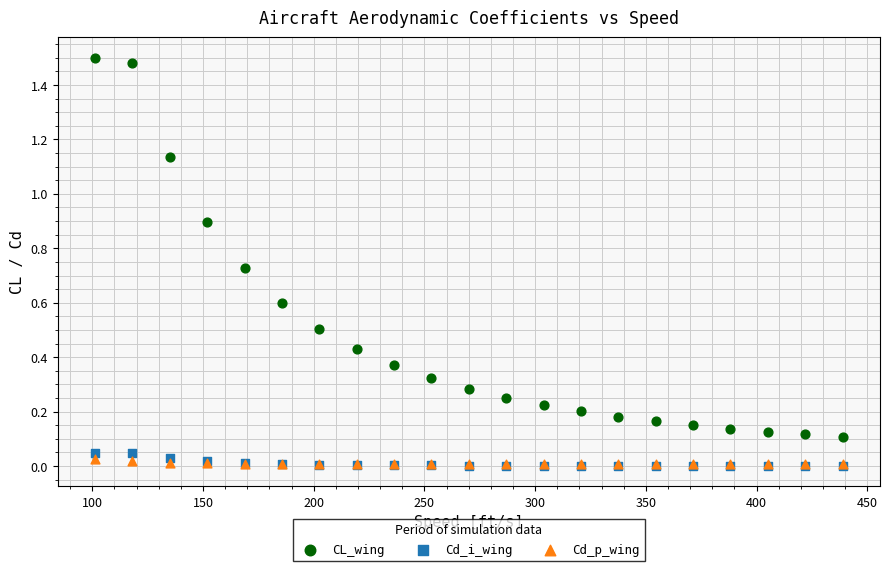

What are all the series names shown in the legend?

CL_wing, Cd_i_wing, Cd_p_wing